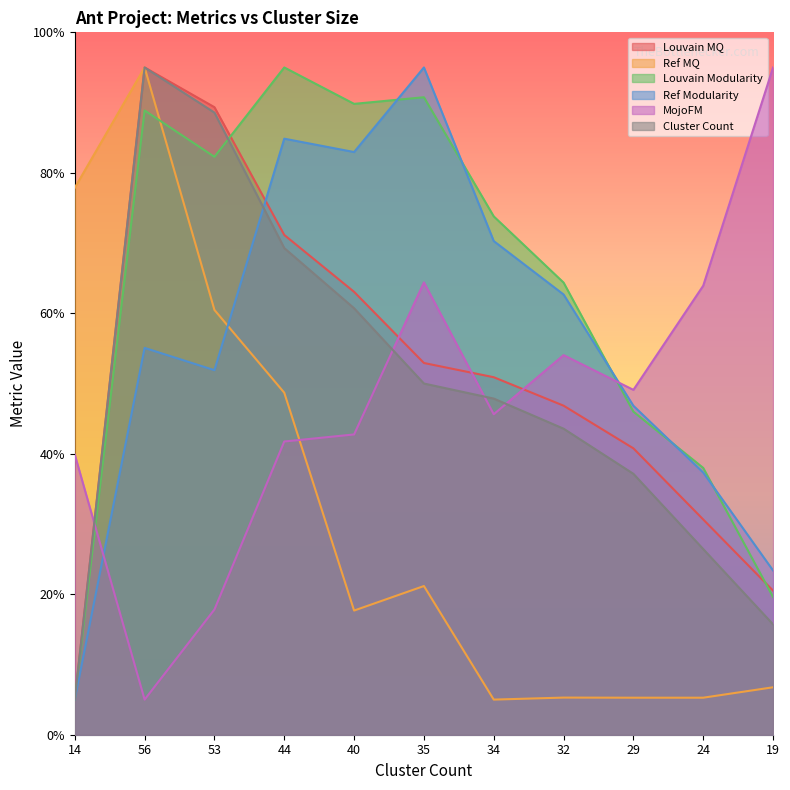

Is it true that Ref MQ equals 37.2 at 35?

False